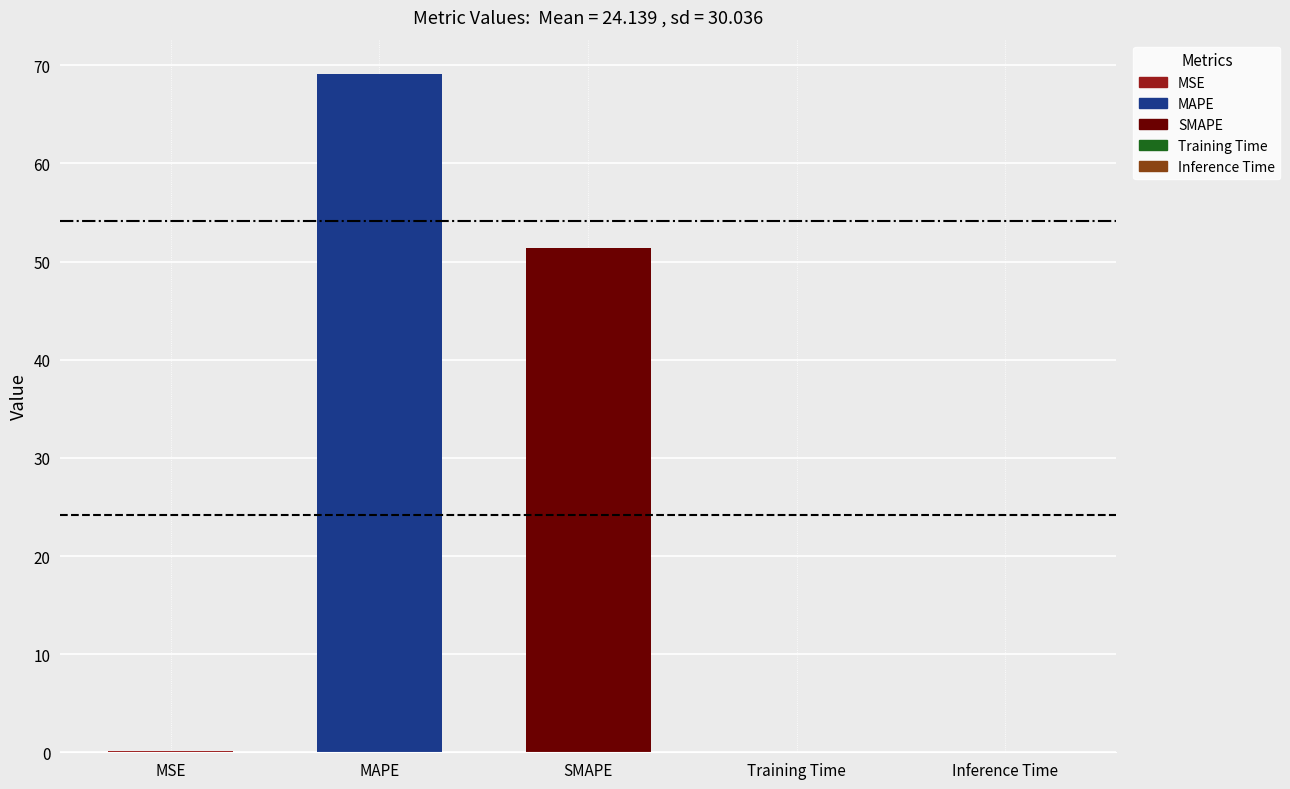

The chart shows a value of 51.4 at SMAPE. True or false?

True